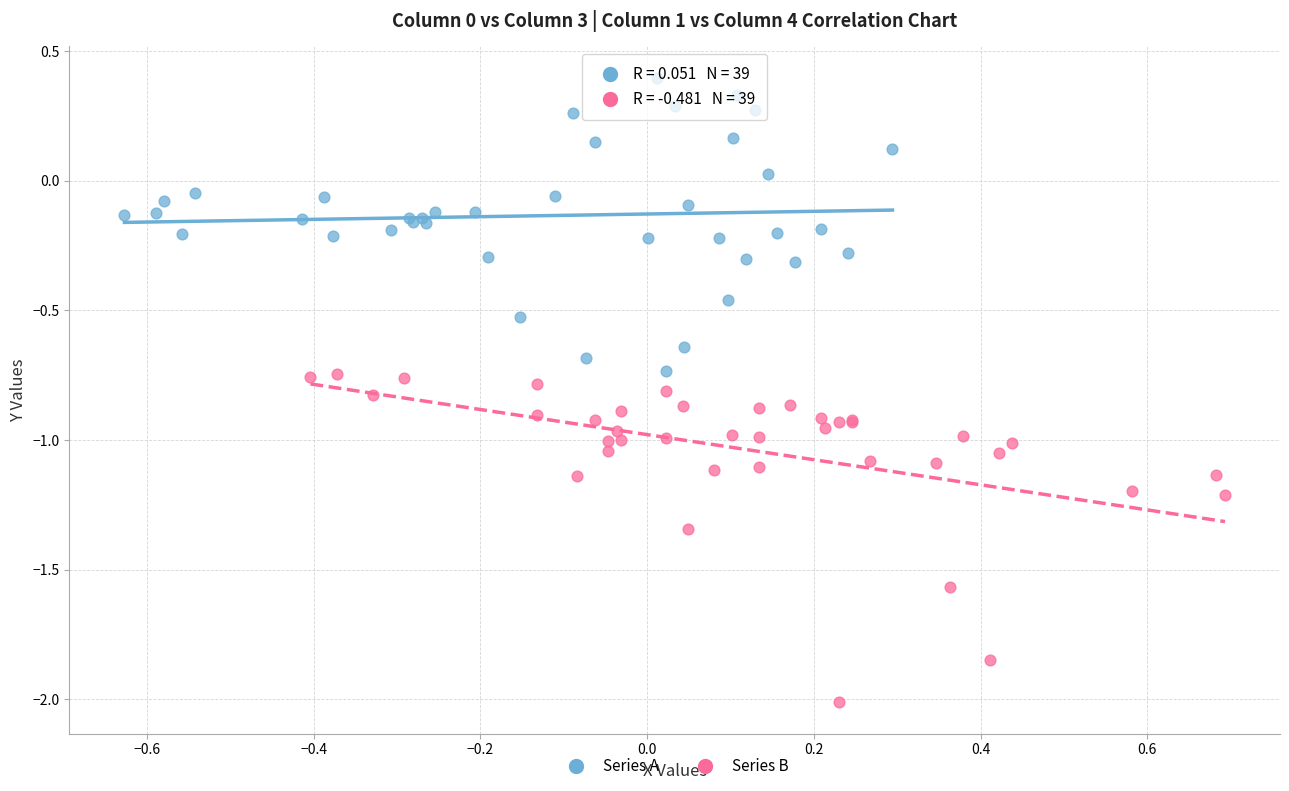

Which series reaches the minimum Y coordinate?

Series B